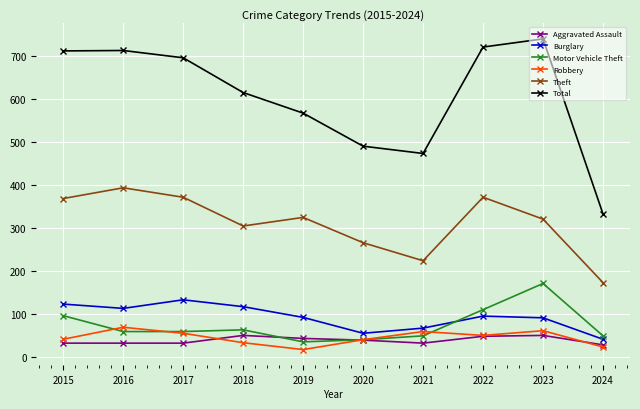

What is the total value across all series at 2017?

1348